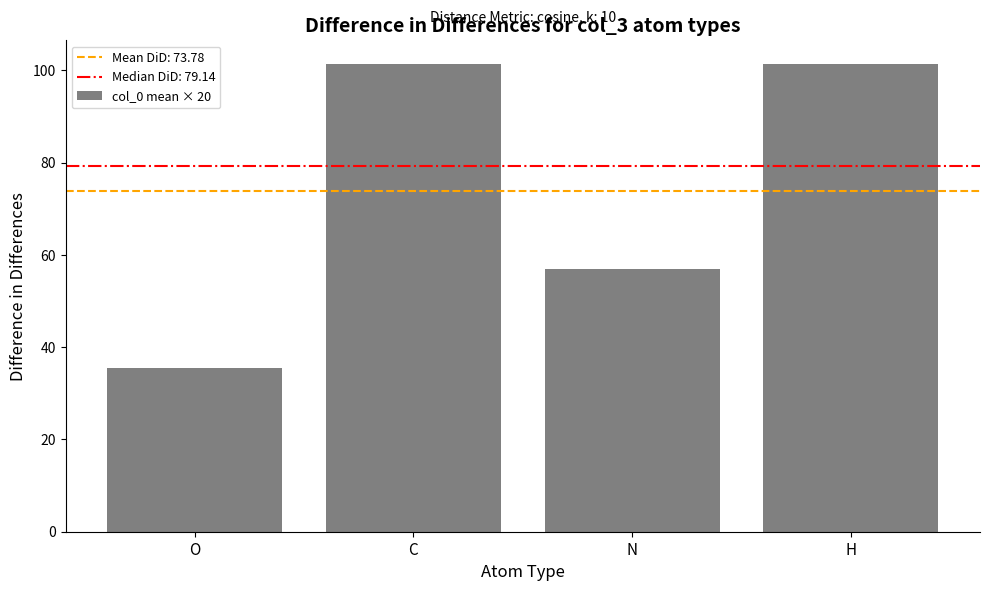

What is the smallest value displayed?

35.4